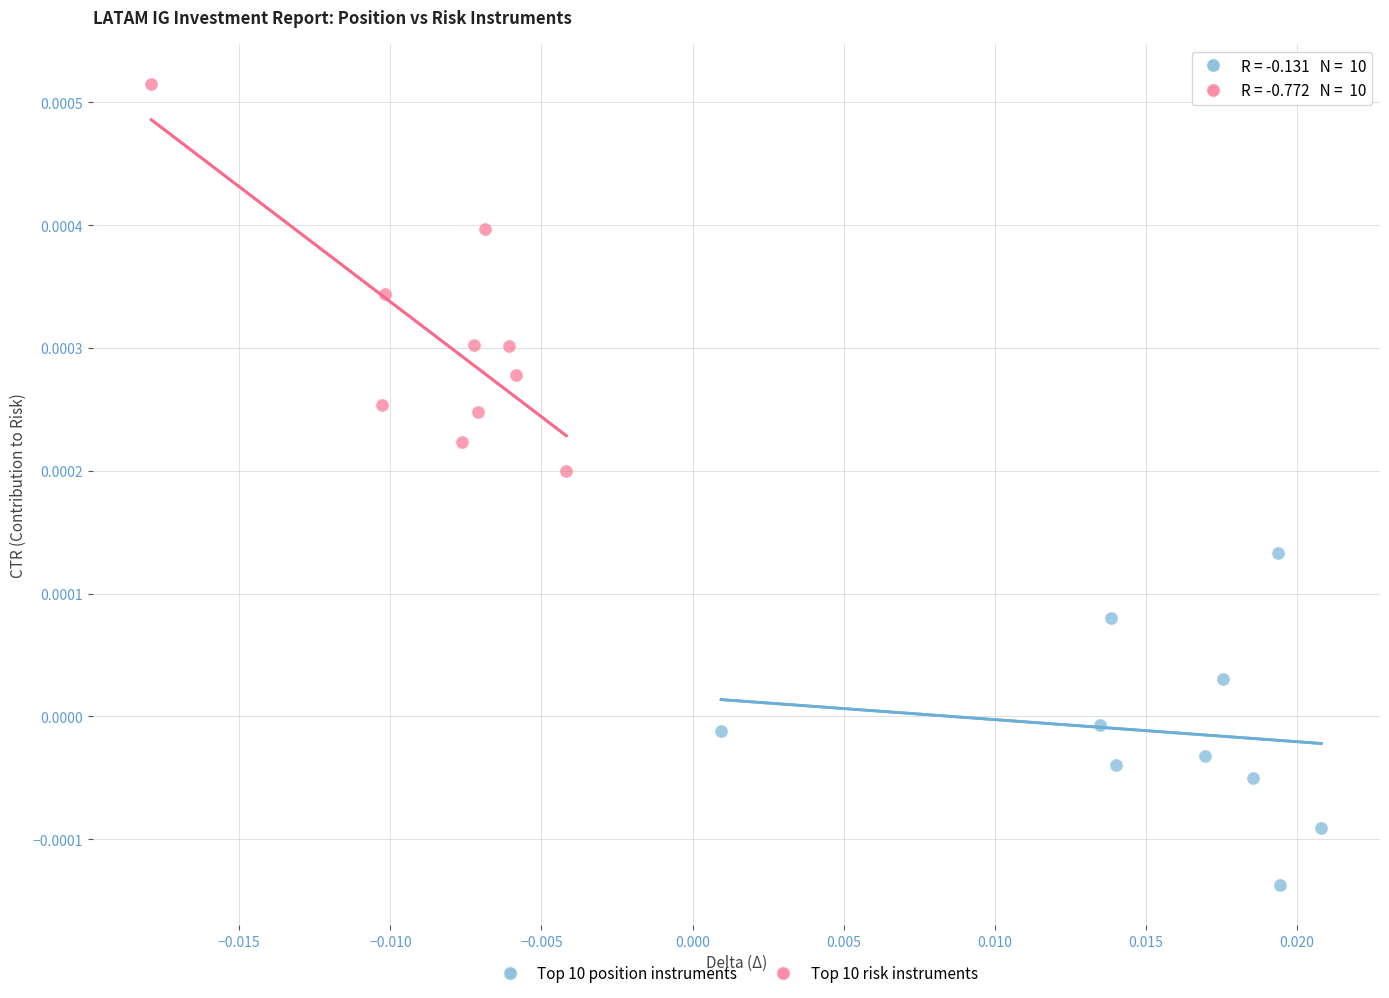

Which series reaches the minimum Y coordinate?

Top 10 position instruments